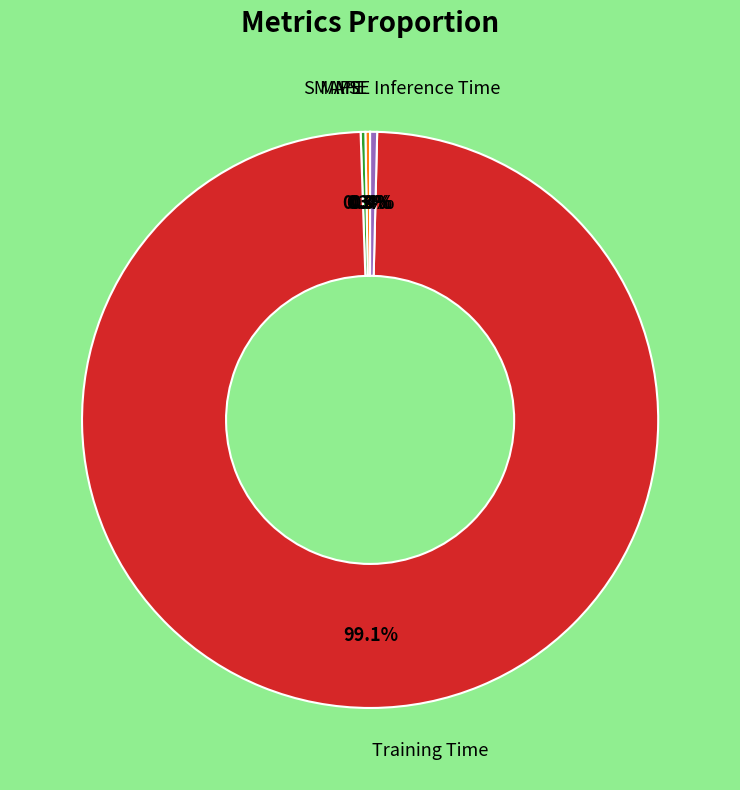

Does any single category account for the majority?

Yes